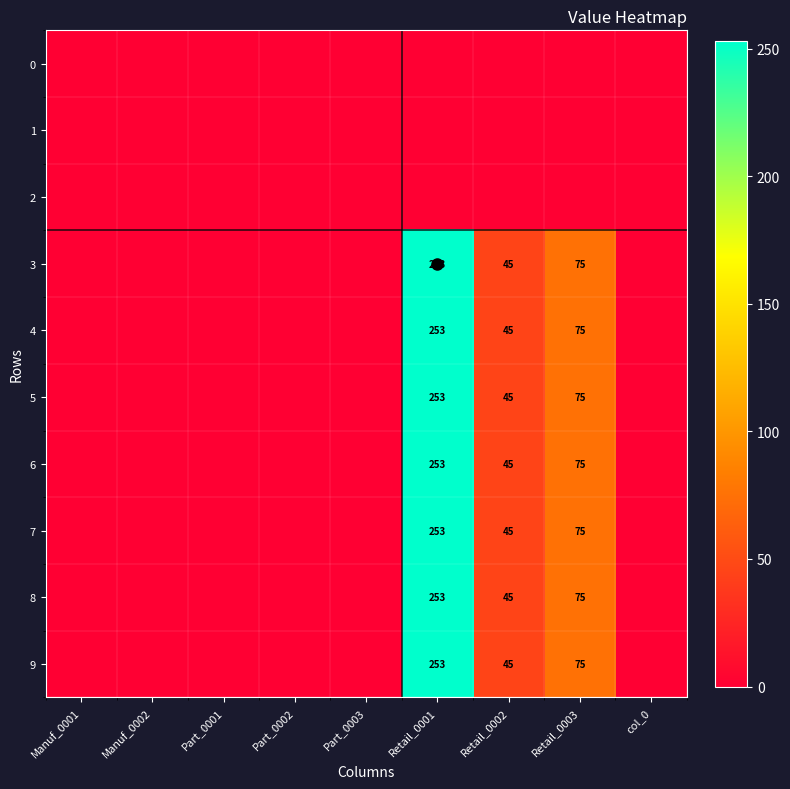

True or false: 8 has a value of 75 at Retail_0003.

True